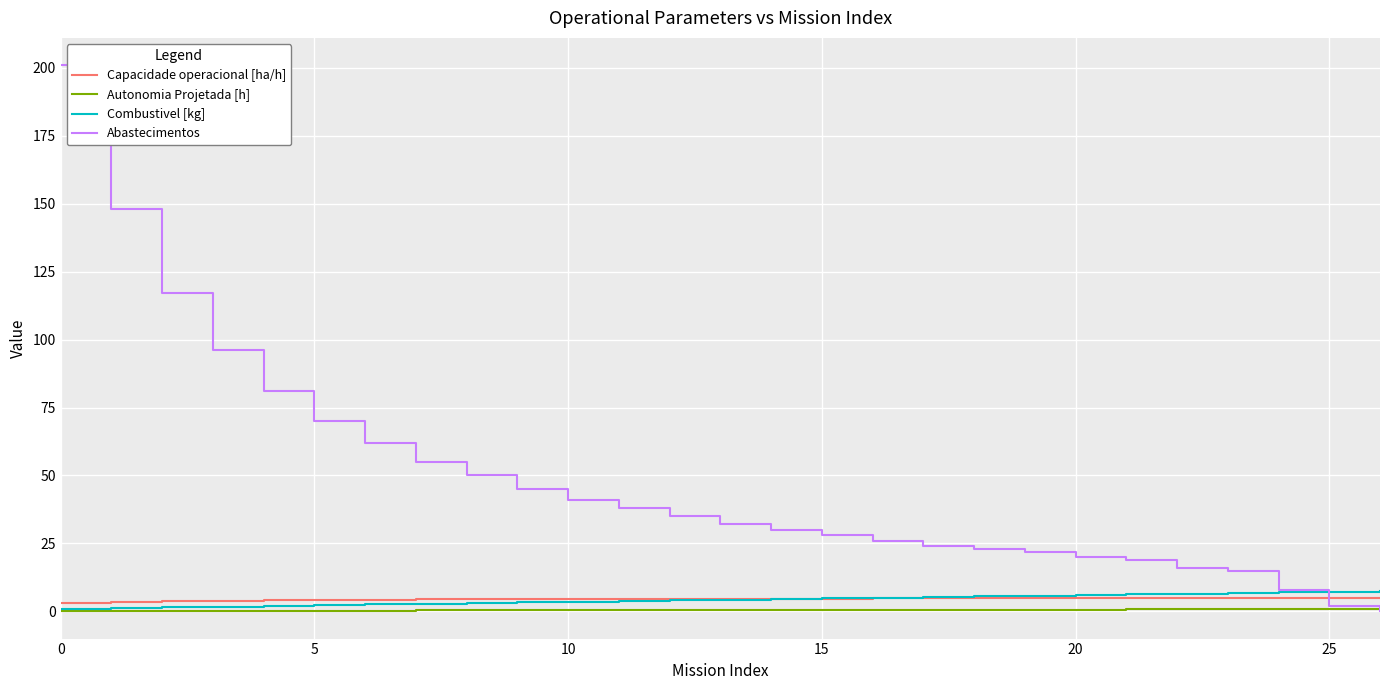

Which series has the largest total across all categories?

Abastecimentos